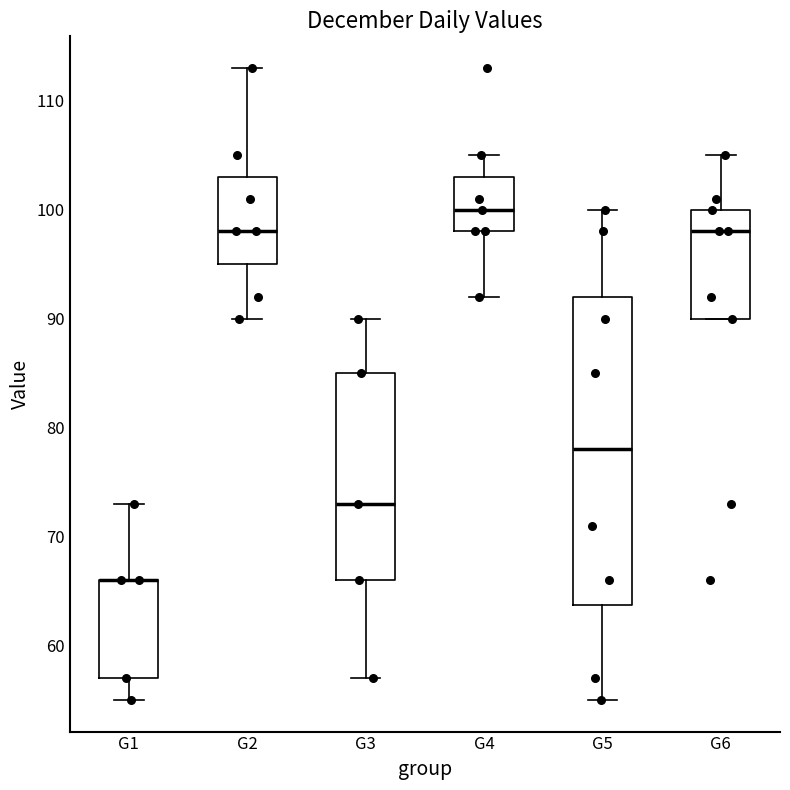

Where is the upper edge of the box for G2 on the y-axis? The values are not printed on the chart, so give them approximately, as read against the axis.

103